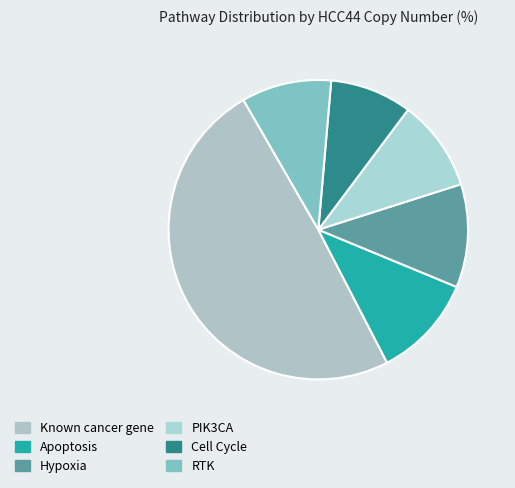

Is it true that Known cancer gene is 49% of the pie?

True